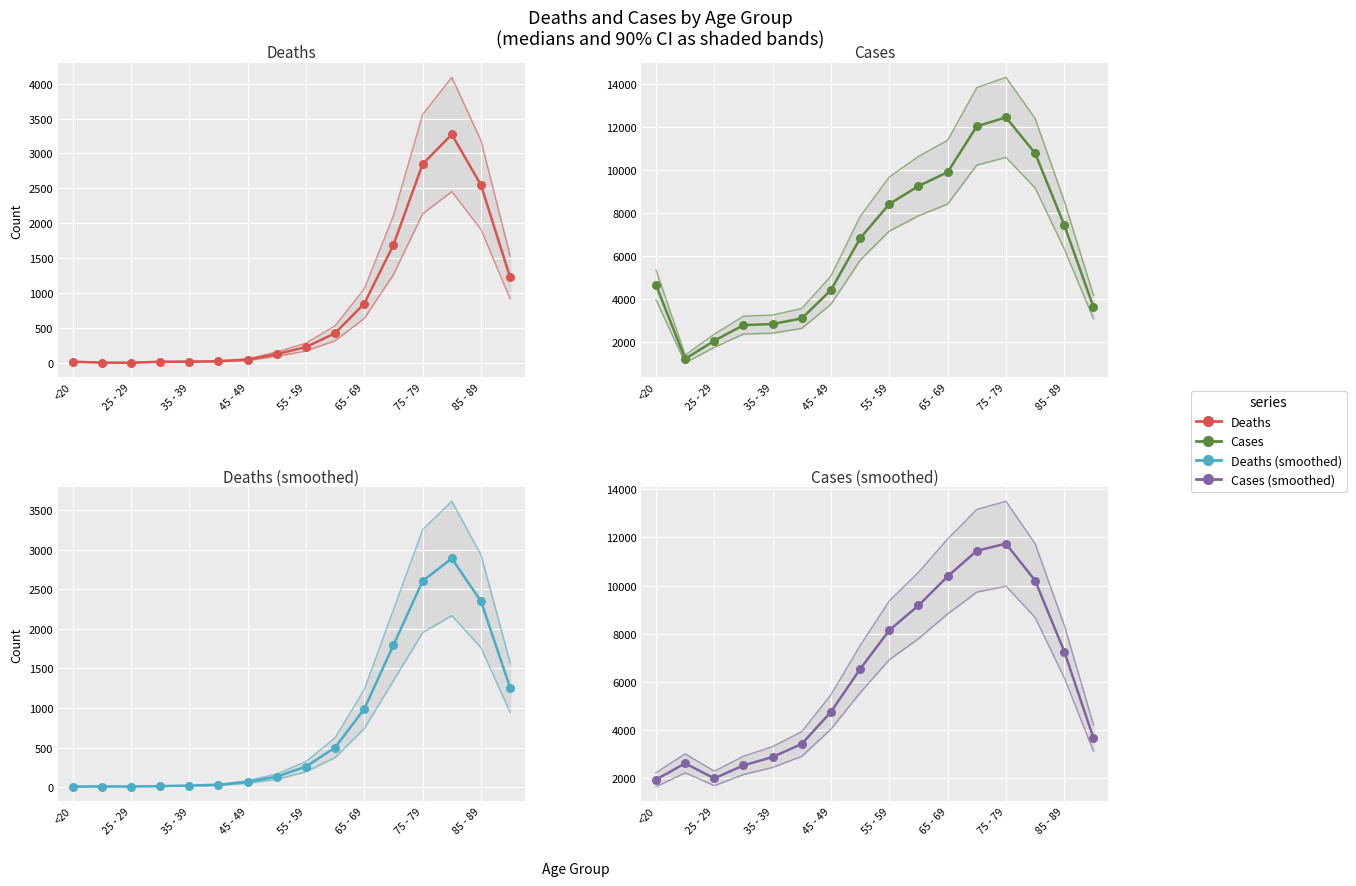

Which series has the largest total across all categories?

Cases